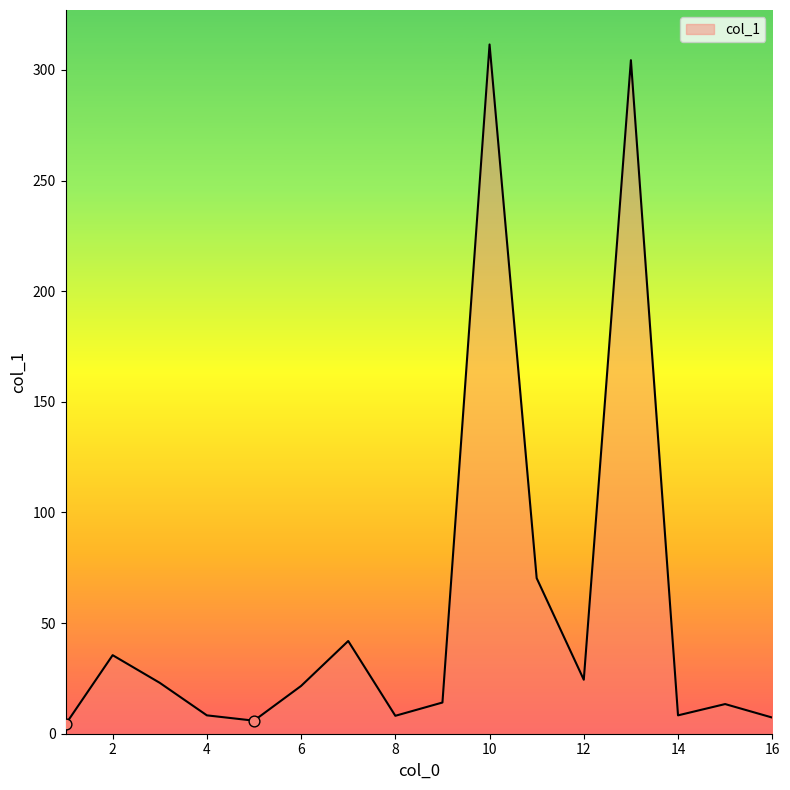

What is the difference between the maximum and minimum values?

307.3